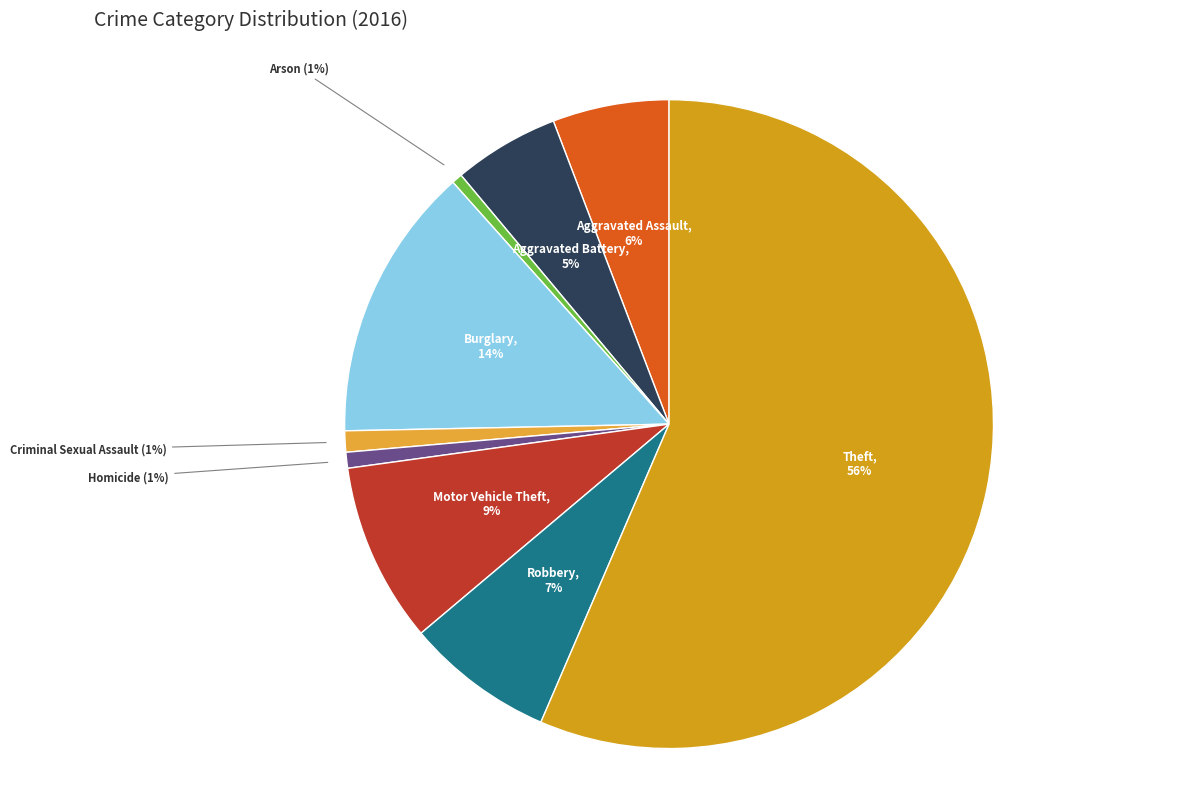

How many segments does this pie chart have?

9